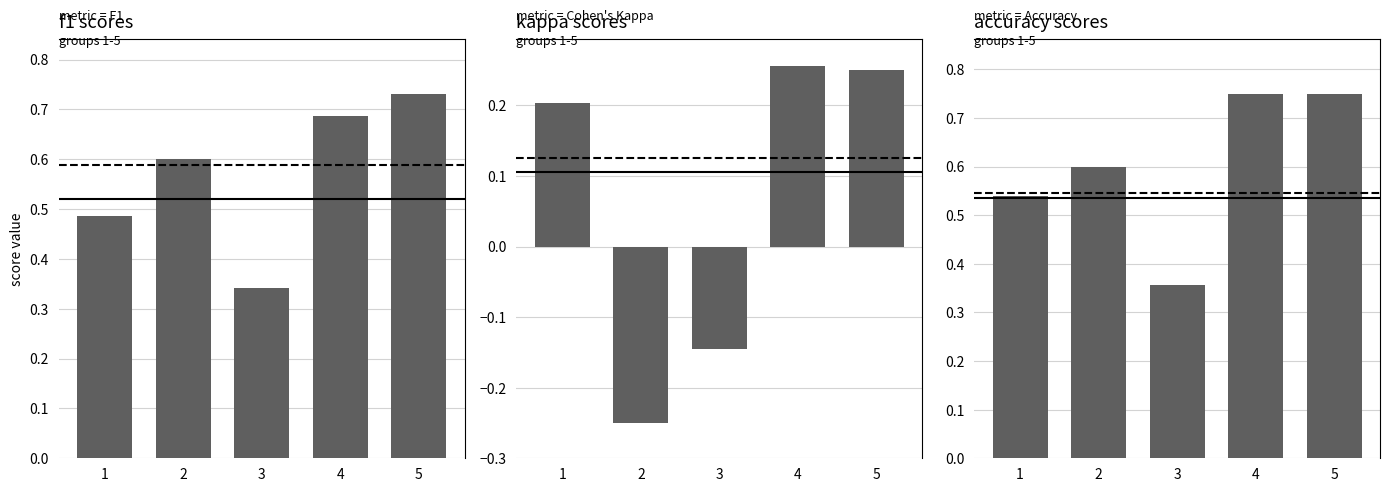

What is the difference between the second highest and minimum values in the kappa scores series?

0.5